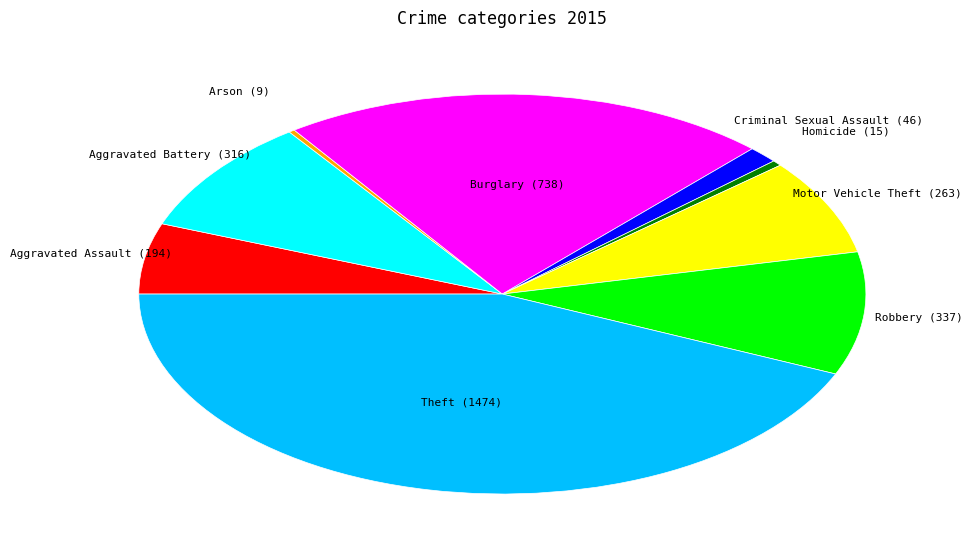

Is there a majority slice in this chart?

No